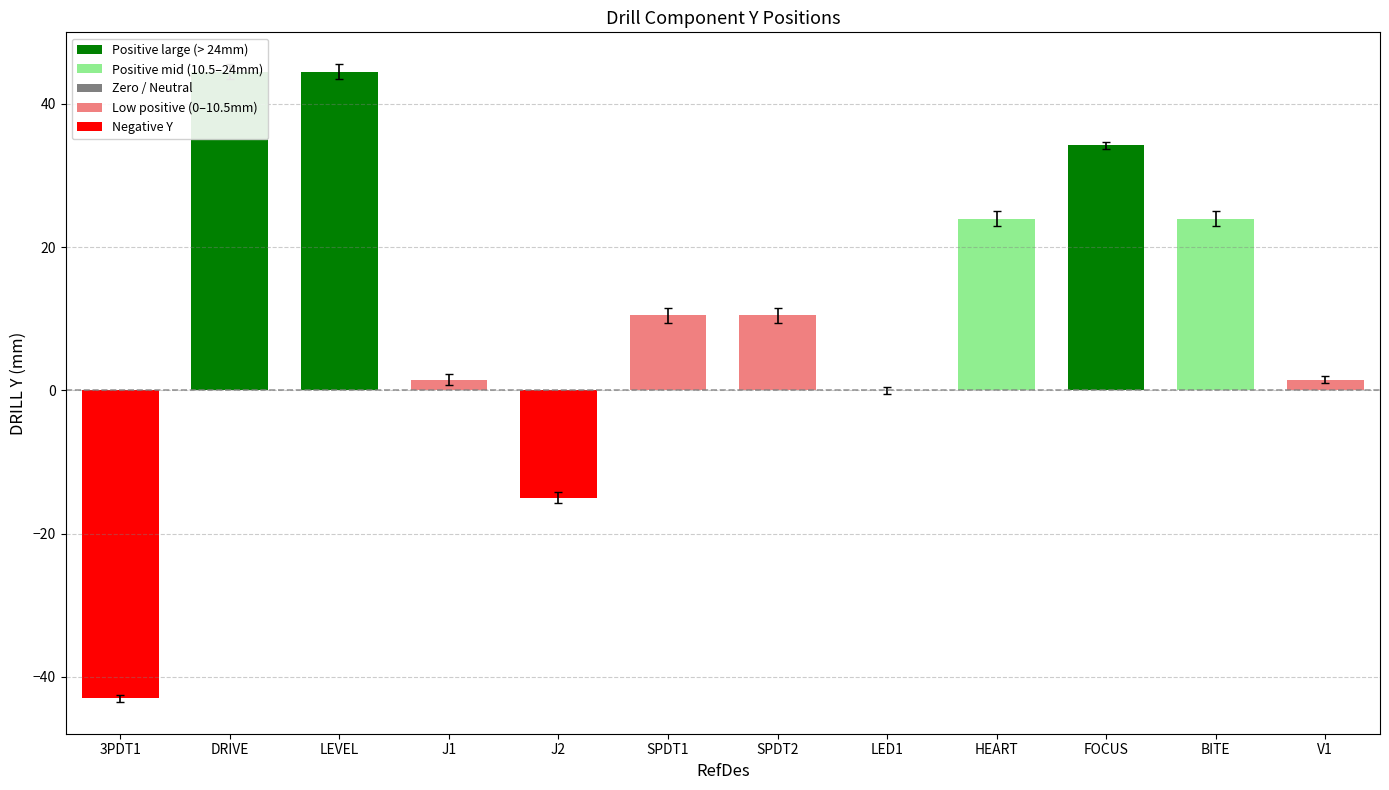

Between 3PDT1 and LED1, which is larger?

LED1